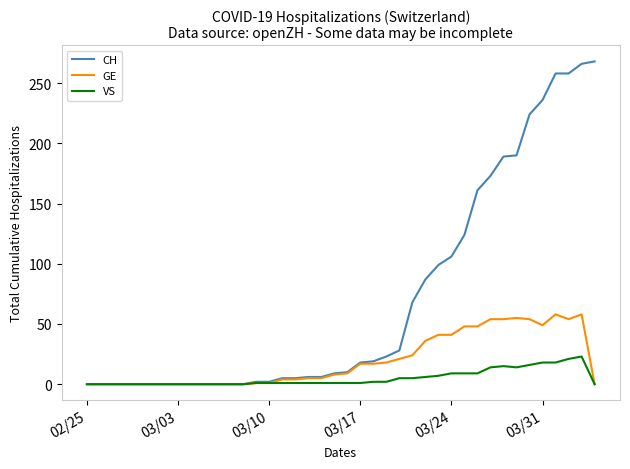

What is the maximum value for CH?

268